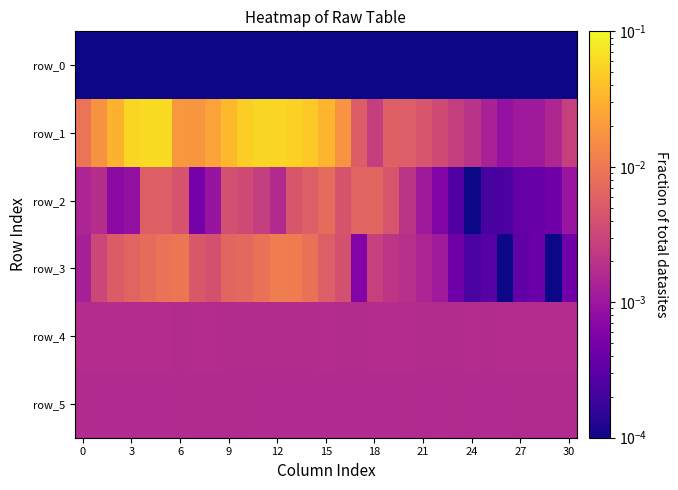

Reading right to left, transcribe all the data shown in this chart.

row_0: 0.0	0.0	0.0	0.0	0.0	0.0	0.0	0.0	0.0	0.0	0.0	0.0	0.0	0.0	0.0	0.0	0.0	0.0	0.0	0.0	0.0	0.0	0.0	0.0	0.0	0.0	0.0	0.0	0.0	0.0	0.0
row_1: 0.0	0.0	0.0	0.0	0.0	0.0	0.0	0.0	0.0	0.0	0.0	0.0	0.0	0.0	0.0	0.0	0.0	0.1	0.1	0.1	0.1	0.0	0.0	0.0	0.0	0.1	0.1	0.1	0.0	0.0	0.0
row_2: 0.0	0.0	0.0	0.0	0.0	0.0	0.0	0.0	0.0	0.0	0.0	0.0	0.0	0.0	0.0	0.0	0.0	0.0	0.0	0.0	0.0	0.0	0.0	0.0	0.0	0.0	0.0	0.0	0.0	0.0	0.0
row_3: 0.0	0.0	0.0	0.0	0.0	0.0	0.0	0.0	0.0	0.0	0.0	0.0	0.0	0.0	0.0	0.0	0.0	0.0	0.0	0.0	0.0	0.0	0.0	0.0	0.0	0.0	0.0	0.0	0.0	0.0	0.0
row_4: 0.0	0.0	0.0	0.0	0.0	0.0	0.0	0.0	0.0	0.0	0.0	0.0	0.0	0.0	0.0	0.0	0.0	0.0	0.0	0.0	0.0	0.0	0.0	0.0	0.0	0.0	0.0	0.0	0.0	0.0	0.0
row_5: 0.0	0.0	0.0	0.0	0.0	0.0	0.0	0.0	0.0	0.0	0.0	0.0	0.0	0.0	0.0	0.0	0.0	0.0	0.0	0.0	0.0	0.0	0.0	0.0	0.0	0.0	0.0	0.0	0.0	0.0	0.0